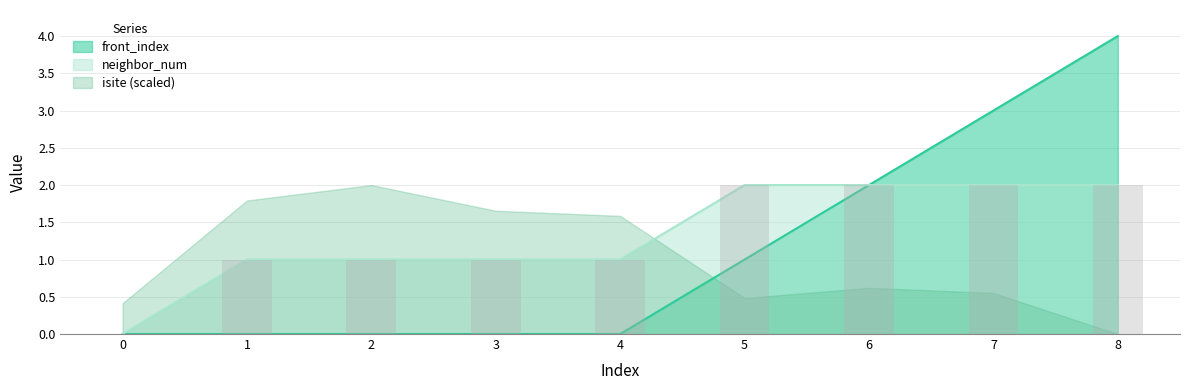

What is the maximum value shown in the chart?

4